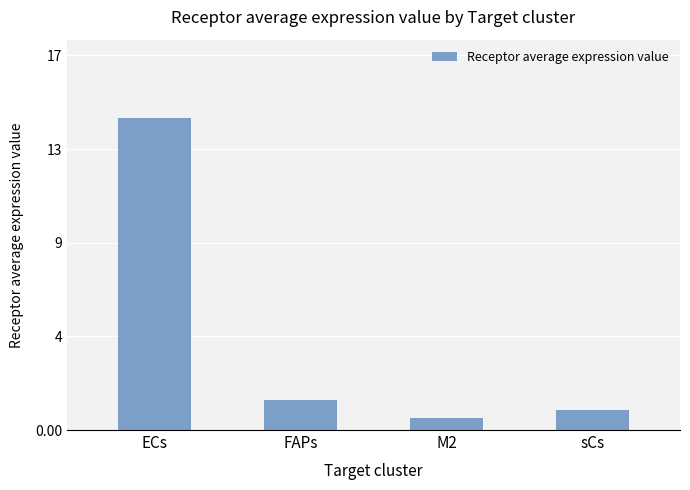

What is the label of the 2nd bar from the right?

M2